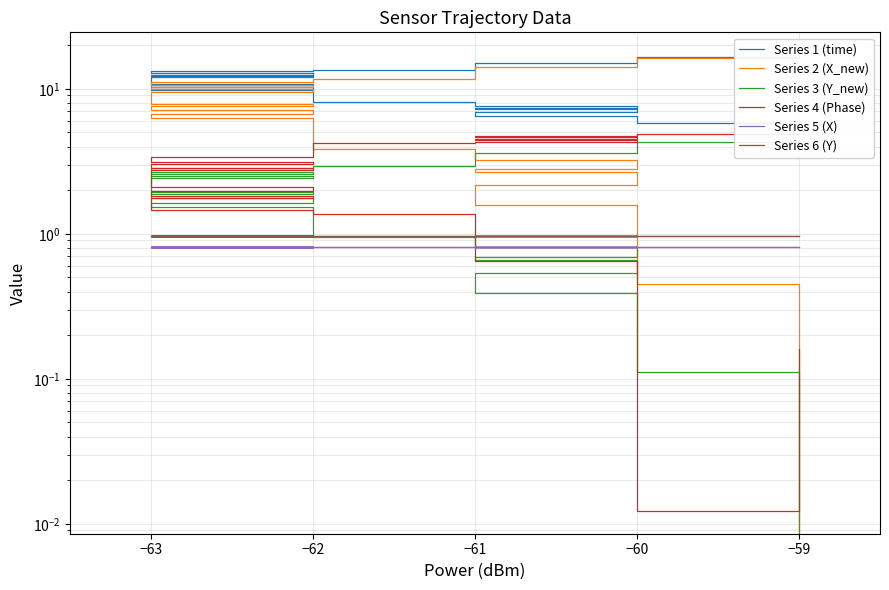

True or false: Series 3 (Y_new) and Series 1 (time) intersect in this chart.

False